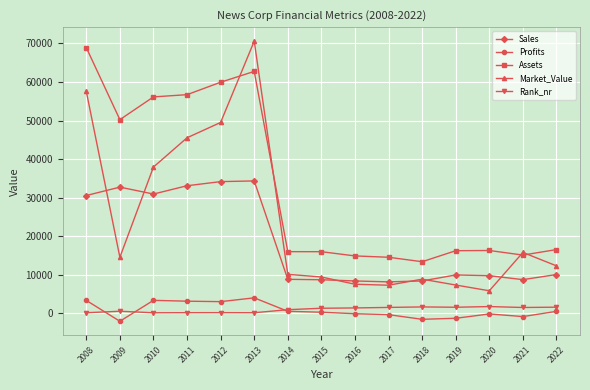

Count the number of categories in the chart.

15